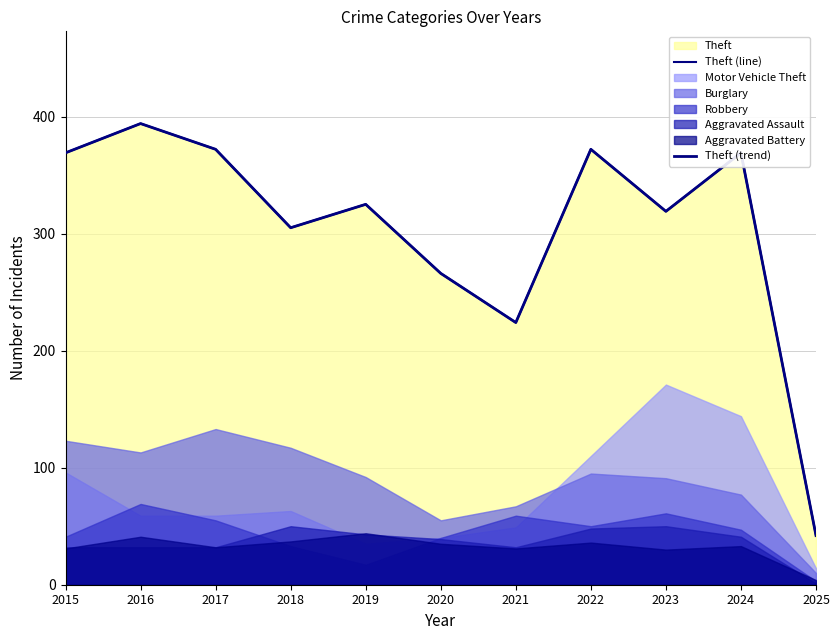

At which category does the chart reach its peak across all series?

2016